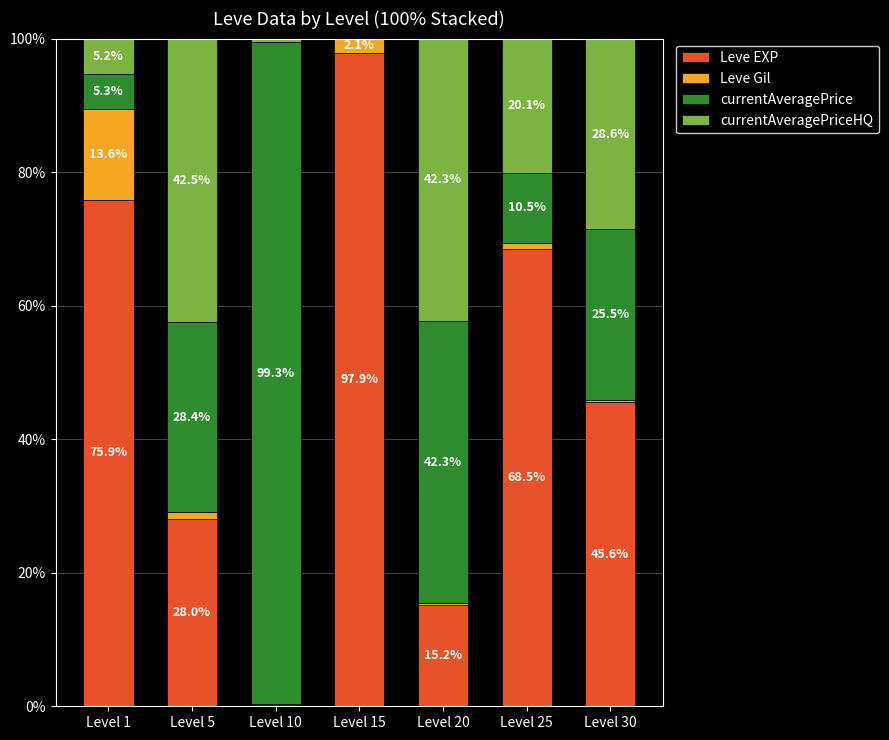

What value does the Leve EXP series have at Level 15?

97.9